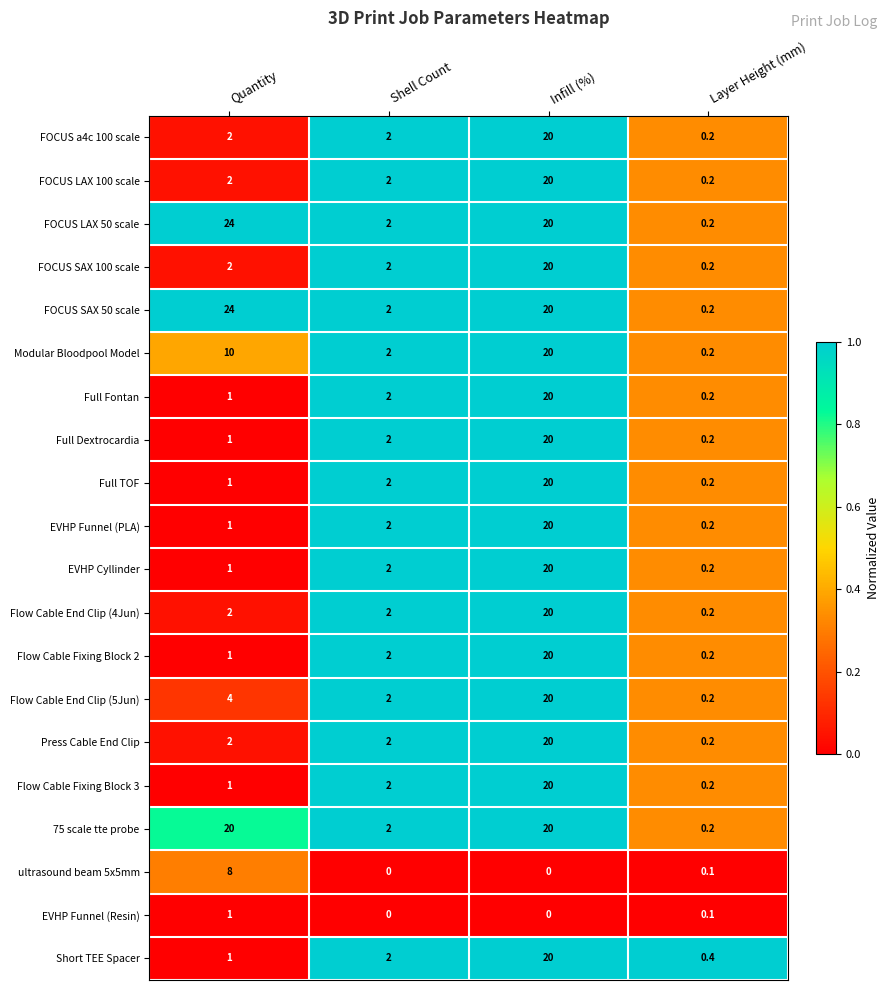

What is the difference between the maximum and second lowest values in the Flow Cable Fixing Block 2 series?

19.0